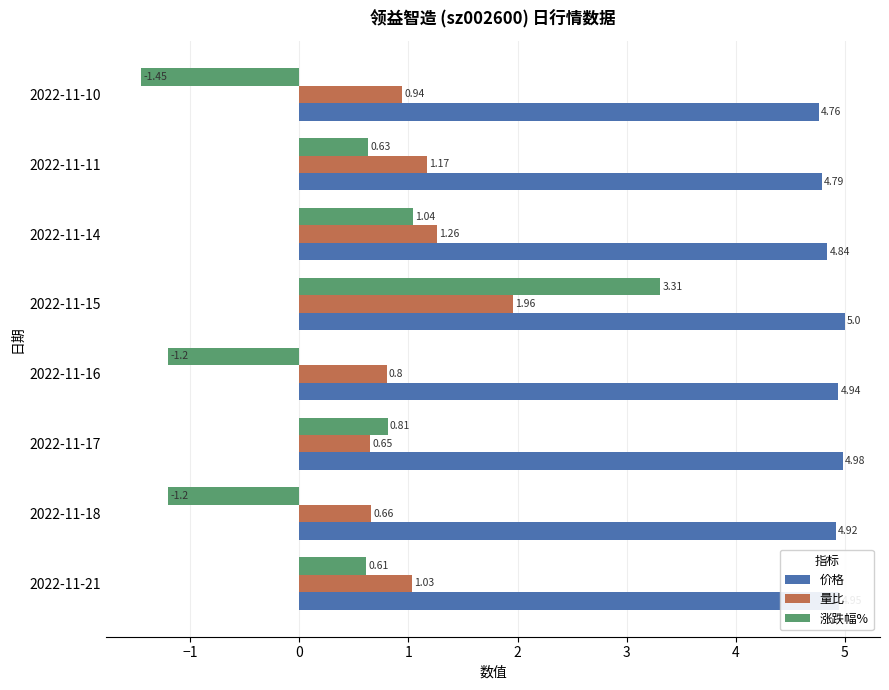

What is the total value across all series at 2022-11-14?

7.1